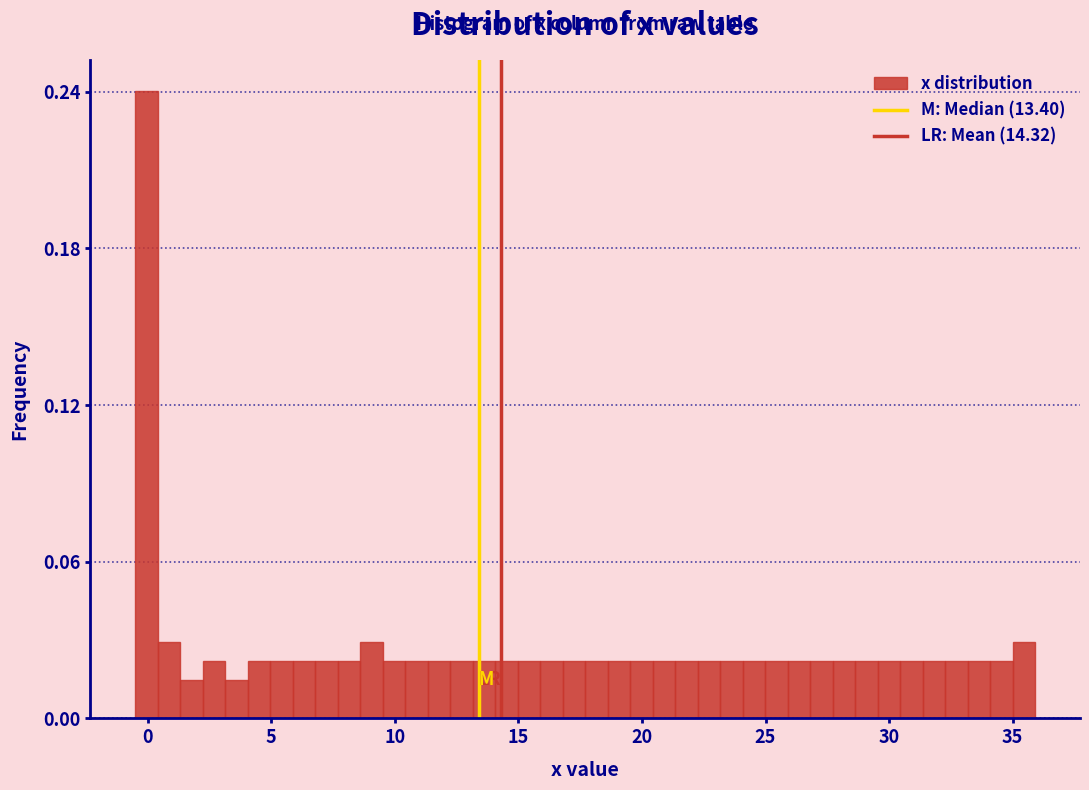

Read against the x-axis, roughly where is the centre of the tallest bar?

0.0